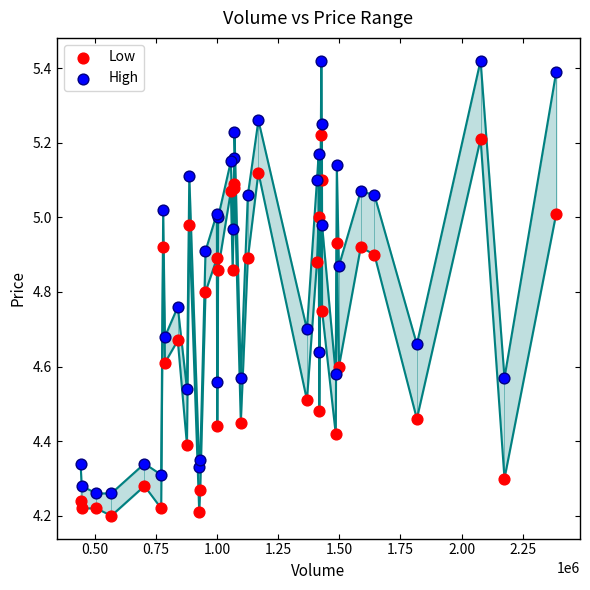

Which series has the widest spread of Y values?

High